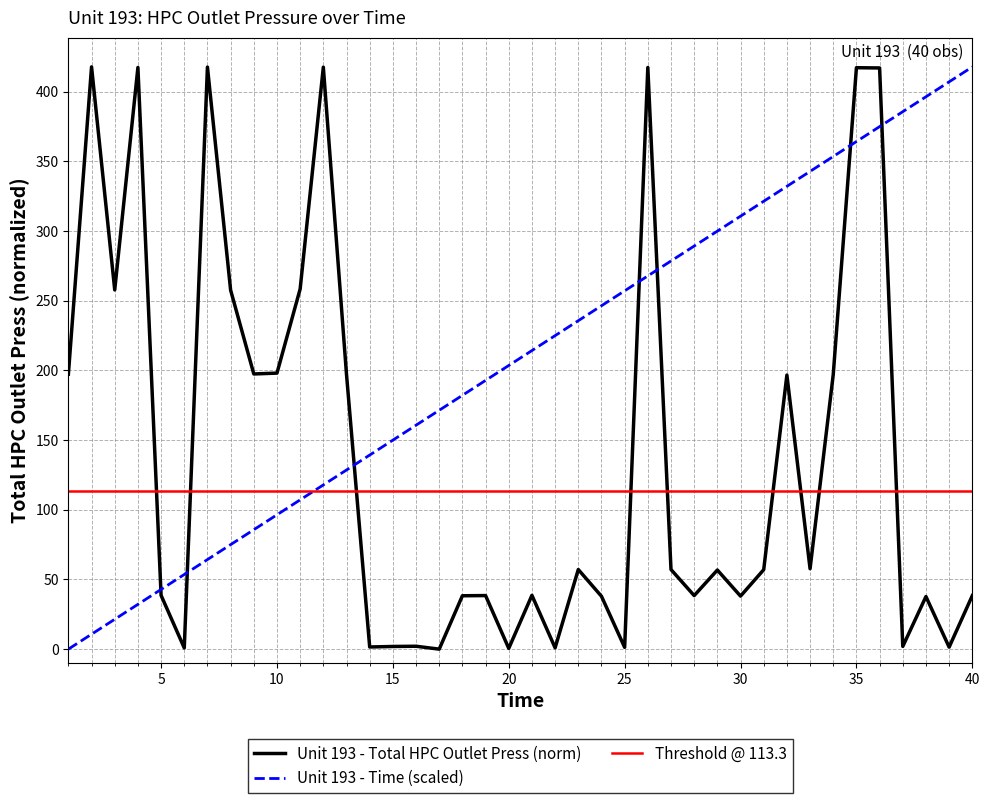

In Unit 193 - Total HPC Outlet Press, how many points are lower than both neighbors (excluding endpoints)?

13